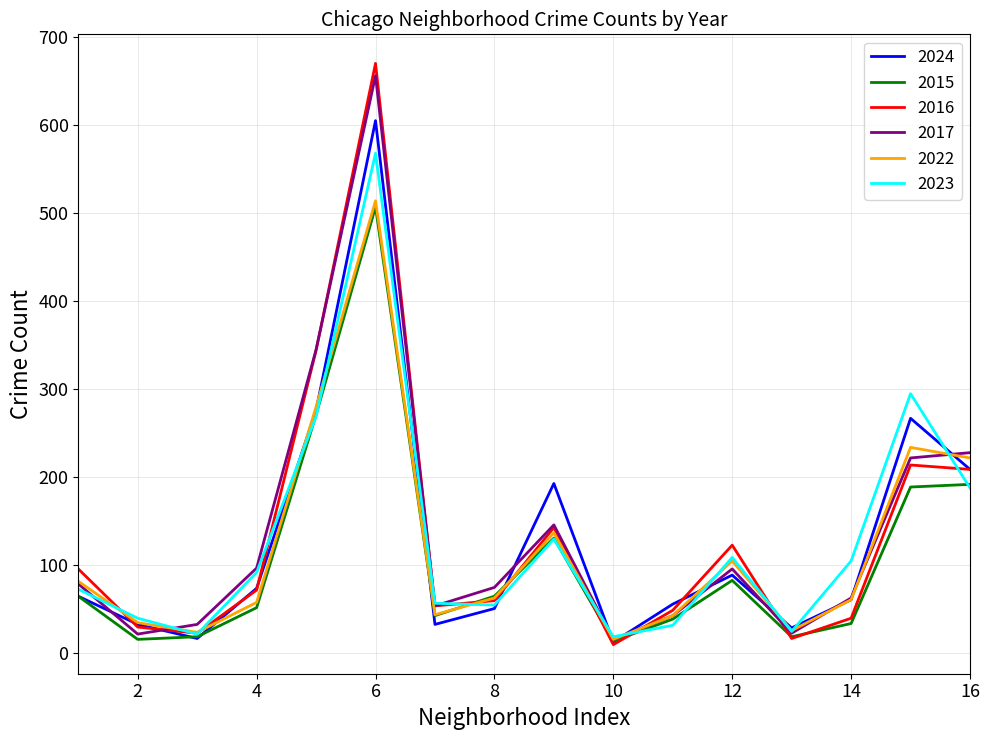

What is the maximum value shown in the chart?

670